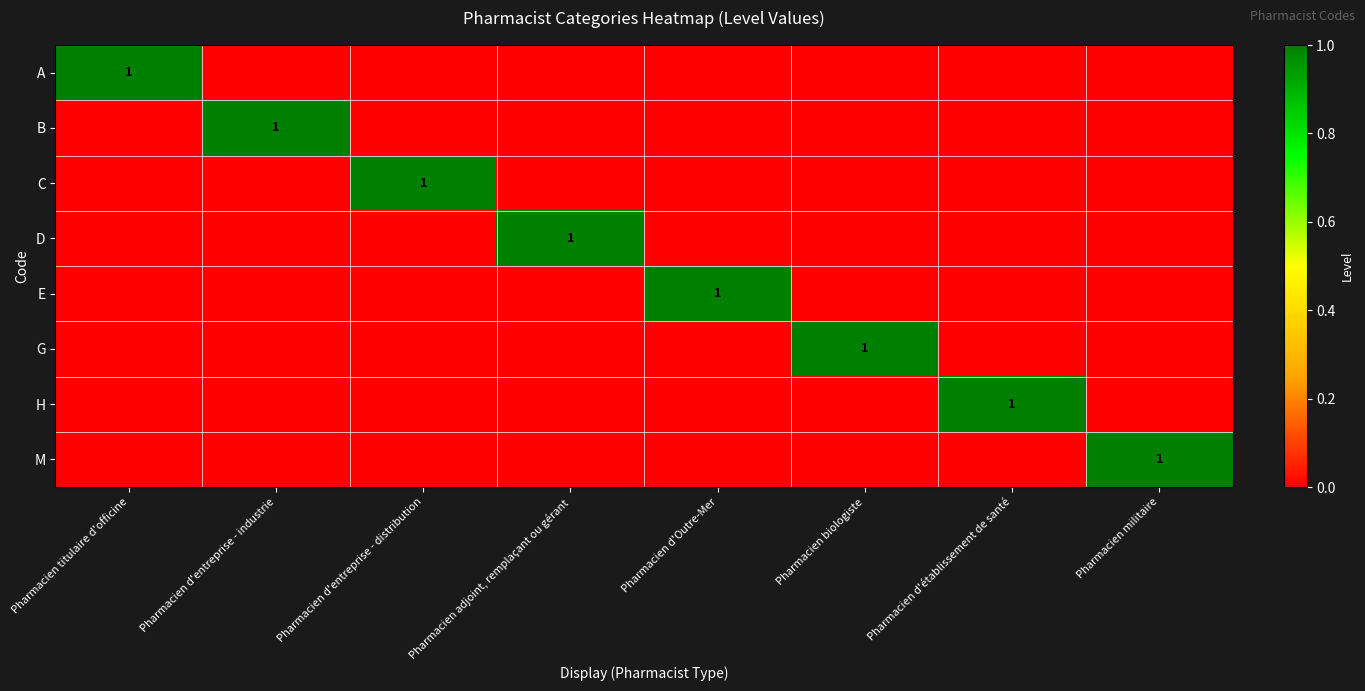

List the labels in order of M value, smallest first.

Pharmacien titulaire d'officine, Pharmacien d'entreprise - industrie, Pharmacien d'entreprise - distribution, Pharmacien adjoint, remplaçant ou gérant, Pharmacien d'Outre-Mer, Pharmacien biologiste, Pharmacien d'établissement de santé, Pharmacien militaire